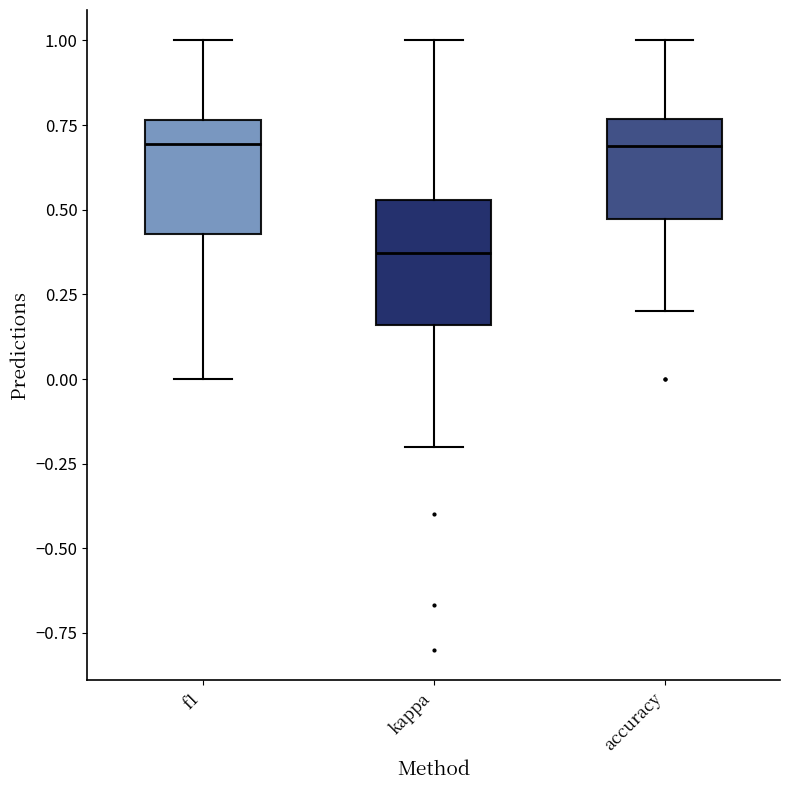

Where does the upper whisker of the box for f1 end on the y-axis? The values are not printed on the chart, so give them approximately, as read against the axis.

1.00